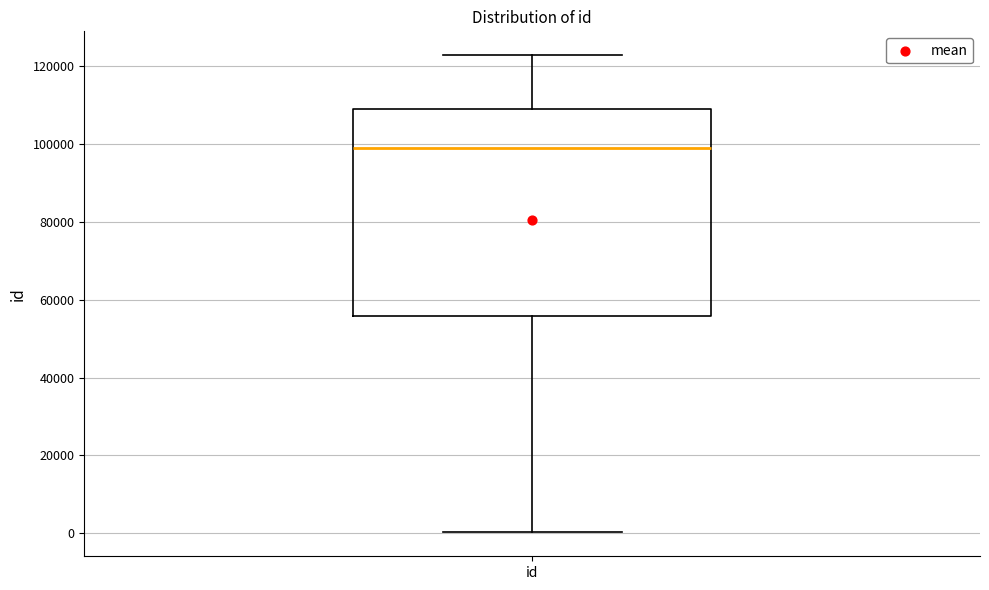

Read this box plot against the y-axis: the position of the median line, the range covered by the box, and the ends of both whiskers. The values are not printed on the chart, so give them approximately, as read against the axis.

median 98000, box 56000 to 110000, whiskers 0 to 122000